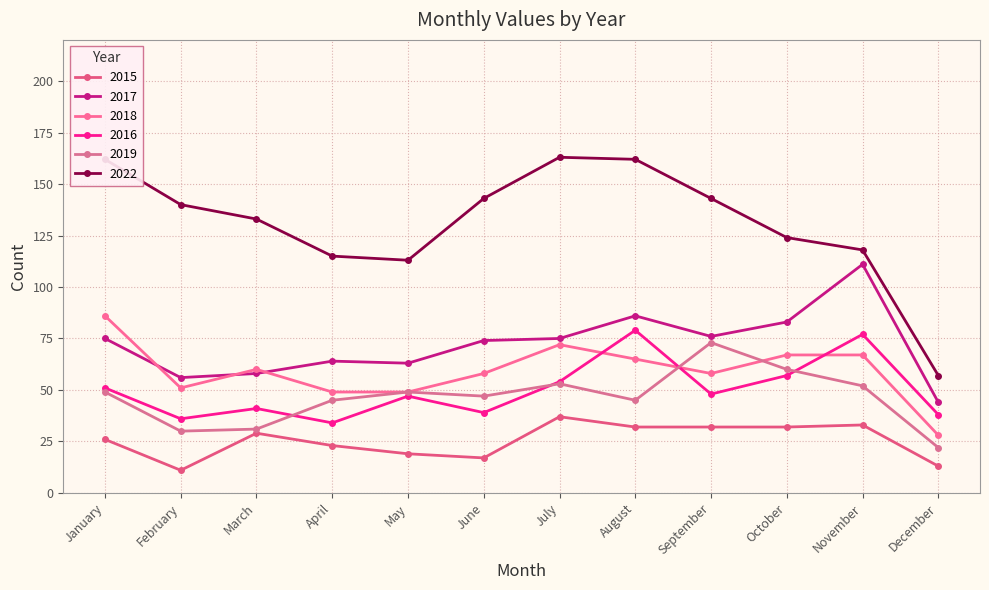

Reading left to right, list all the values displayed in this chart.

2015: January=26	February=11	March=29	April=23	May=19	June=17	July=37	August=32	September=32	October=32	November=33	December=13
2017: January=75	February=56	March=58	April=64	May=63	June=74	July=75	August=86	September=76	October=83	November=111	December=44
2018: January=86	February=51	March=60	April=49	May=49	June=58	July=72	August=65	September=58	October=67	November=67	December=28
2016: January=51	February=36	March=41	April=34	May=47	June=39	July=54	August=79	September=48	October=57	November=77	December=38
2019: January=49	February=30	March=31	April=45	May=49	June=47	July=53	August=45	September=73	October=60	November=52	December=22
2022: January=162	February=140	March=133	April=115	May=113	June=143	July=163	August=162	September=143	October=124	November=118	December=57